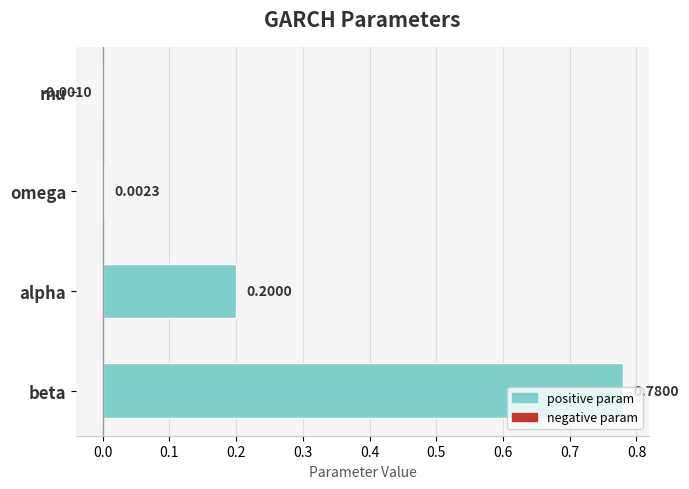

How many values are above zero?

3